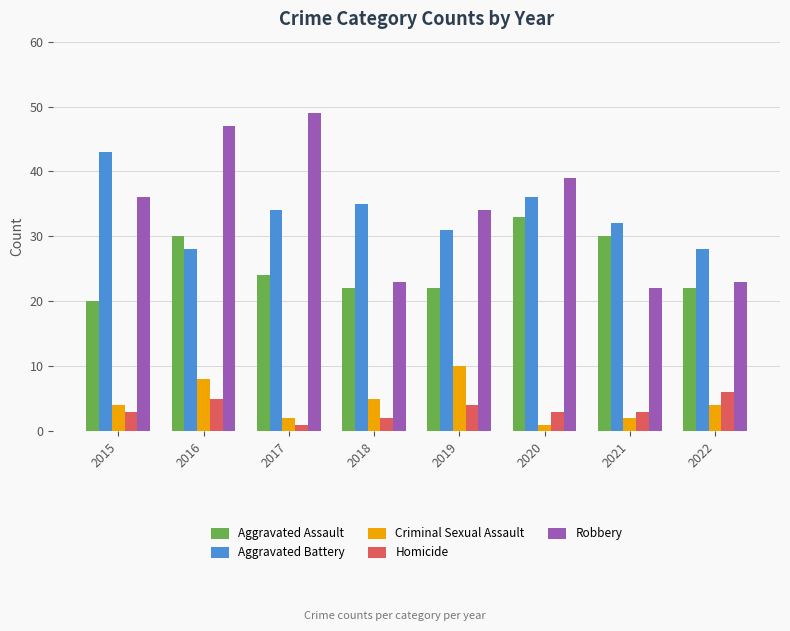

Between 2019 and 2022, which series saw the biggest shift?

Robbery